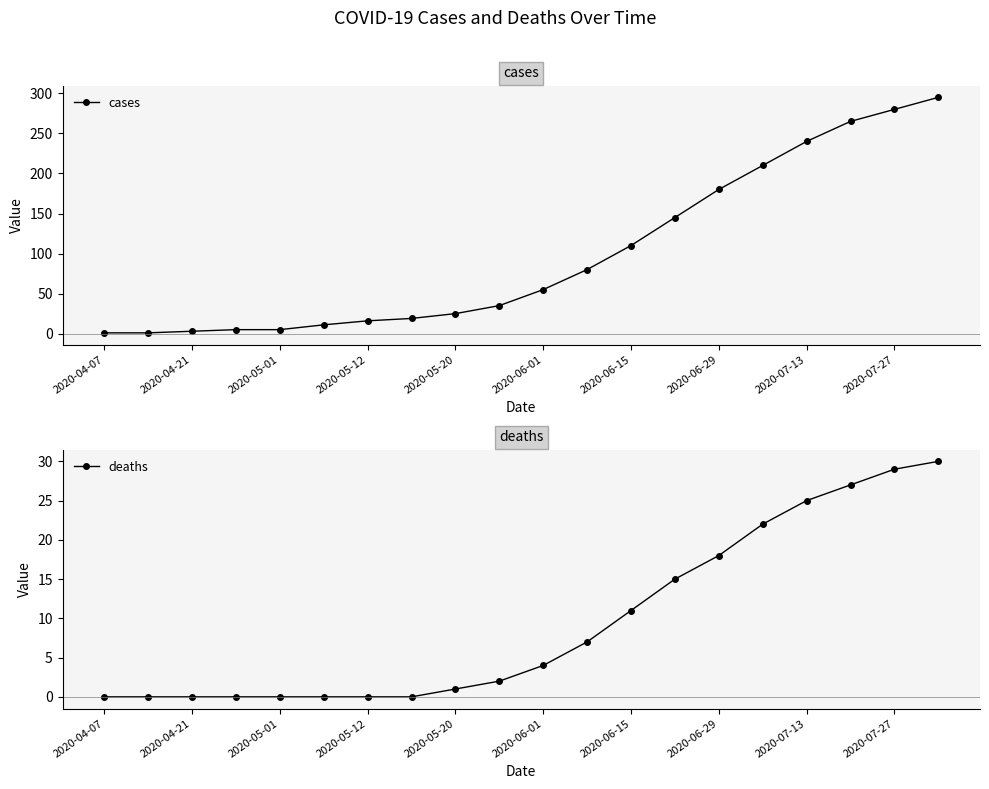

What is the sum of all cases values?

1981